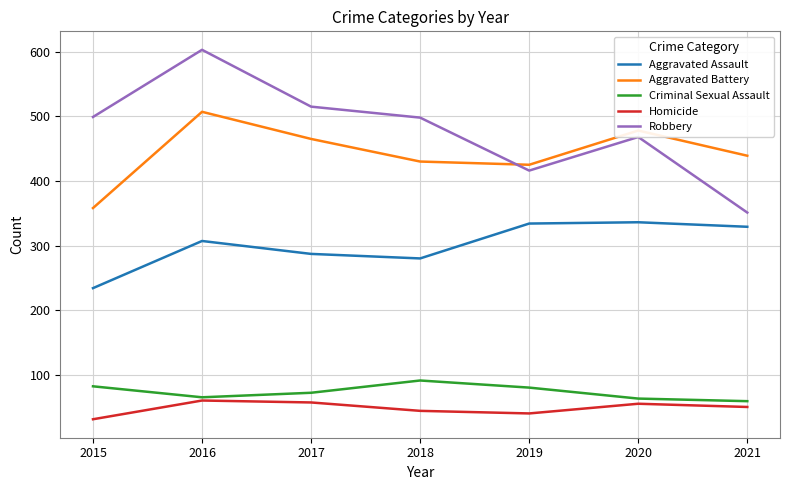

List the series in order of their peak value, highest first.

Robbery, Aggravated Battery, Aggravated Assault, Criminal Sexual Assault, Homicide